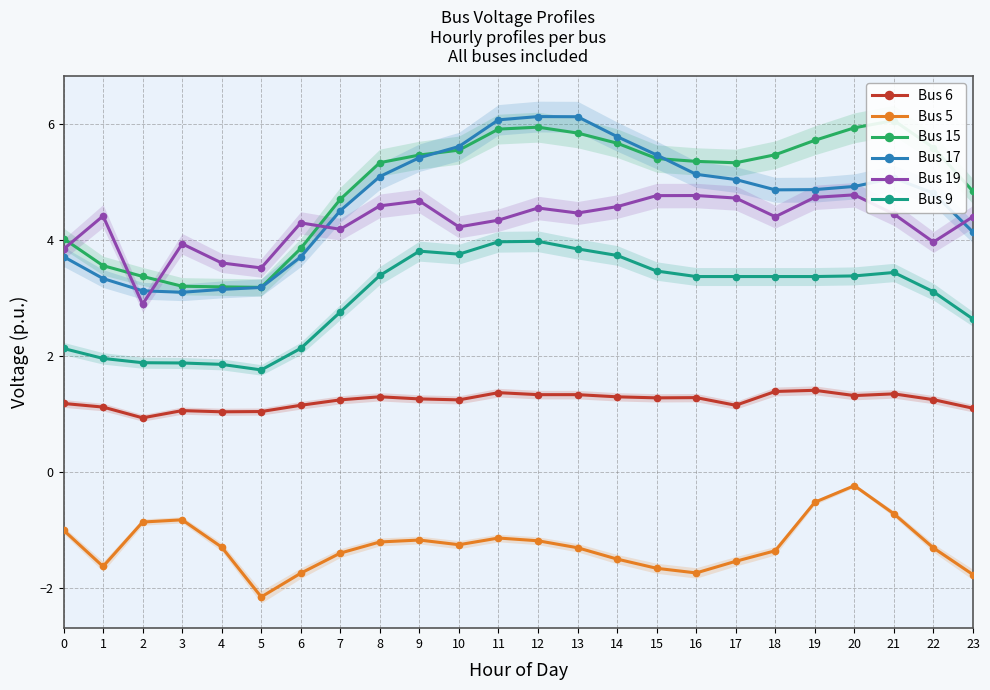

What is the difference between the Bus 17 values at 21 and 7?

0.6